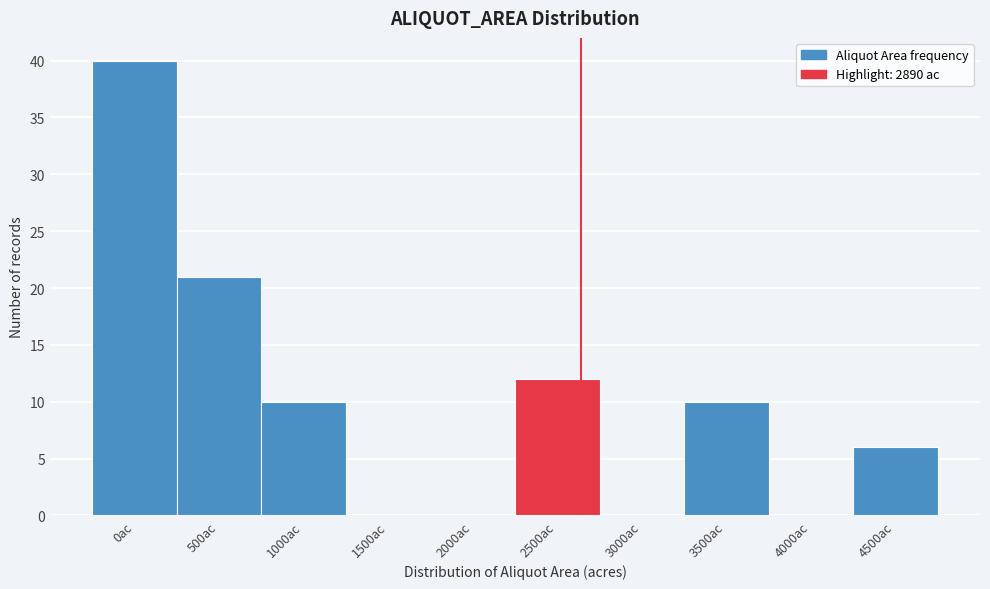

Reading right to left, transcribe all the data shown in this chart.

4500ac=6	4000ac=0	3500ac=10	3000ac=0	2500ac=12	2000ac=0	1500ac=0	1000ac=10	500ac=21	0ac=40